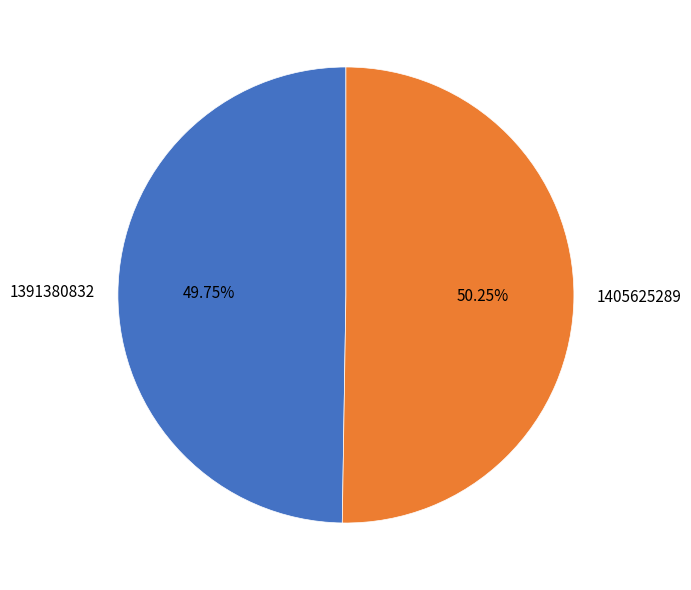

Rank the categories by value from highest to lowest.

1405625289, 1391380832